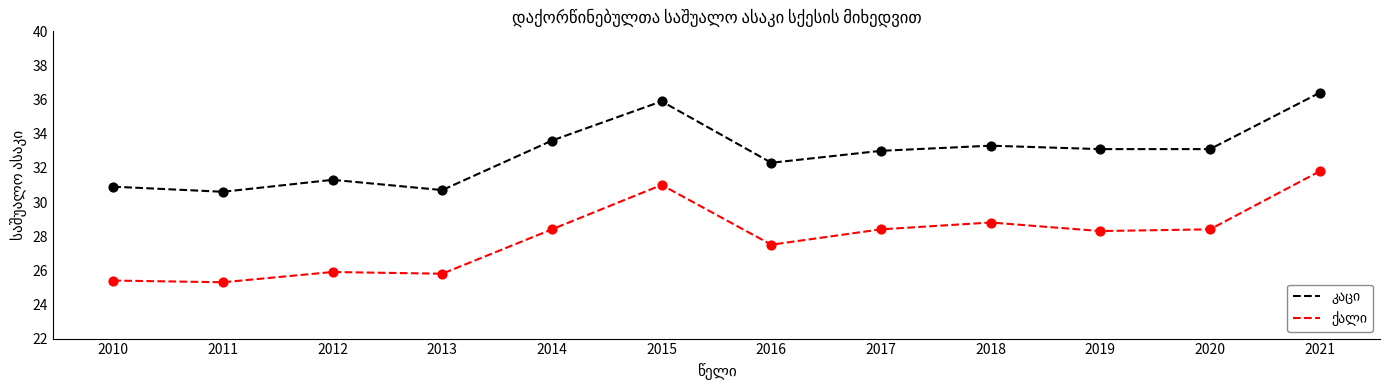

What is the spread (max minus min) of values at 2020?

4.7